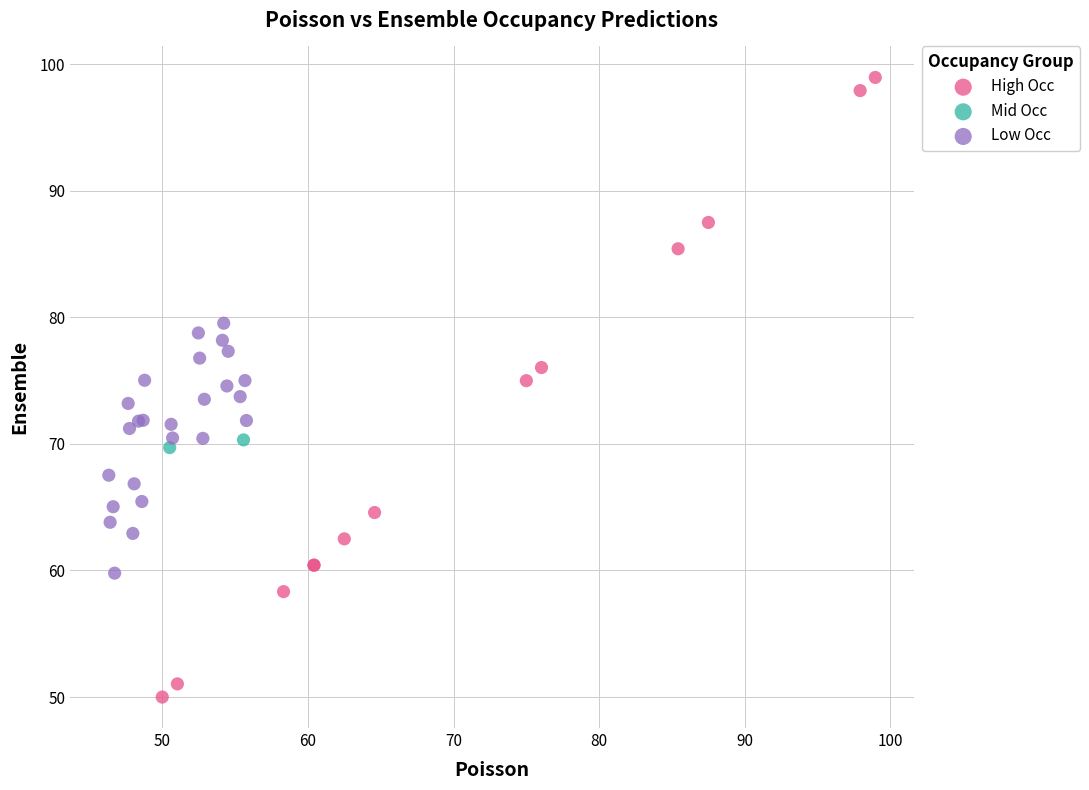

Which series reaches the maximum Y coordinate?

High Occ